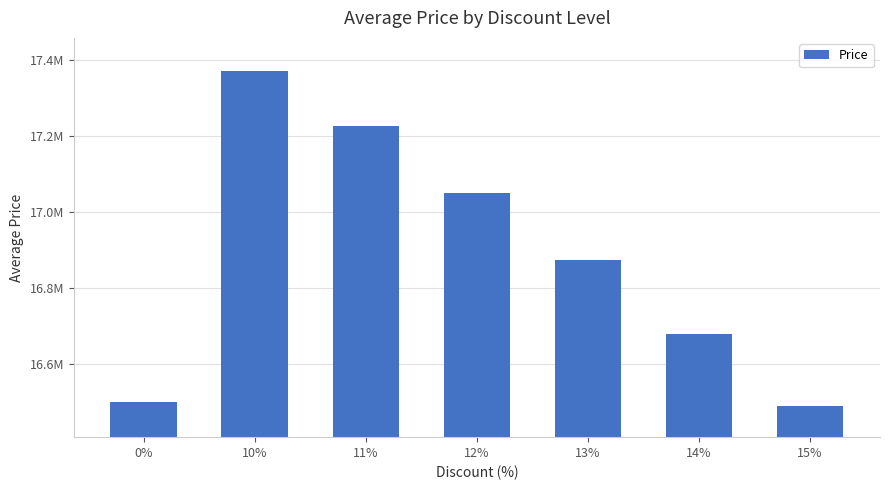

What is the sum of the values at 10% and 15%?

33861340